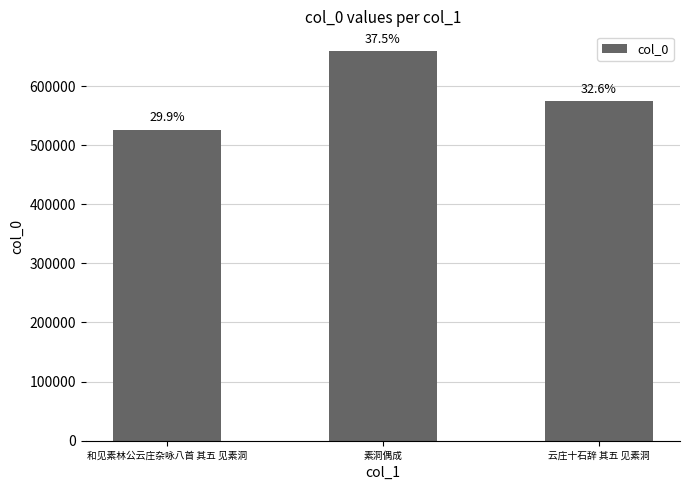

What is the value of the 2nd bar from the left?

659583